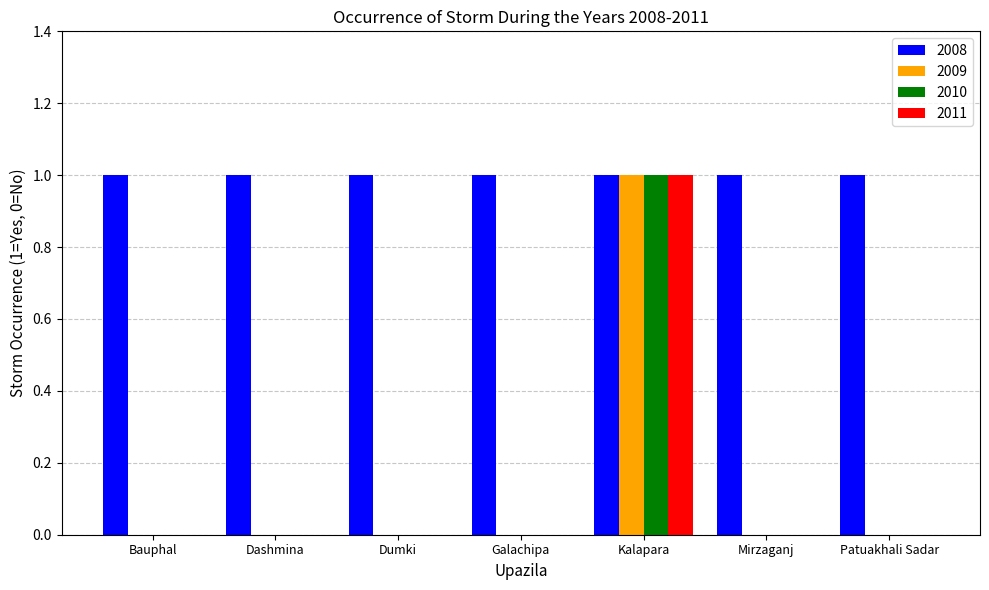

At which label does 2011 reach its peak?

Kalapara